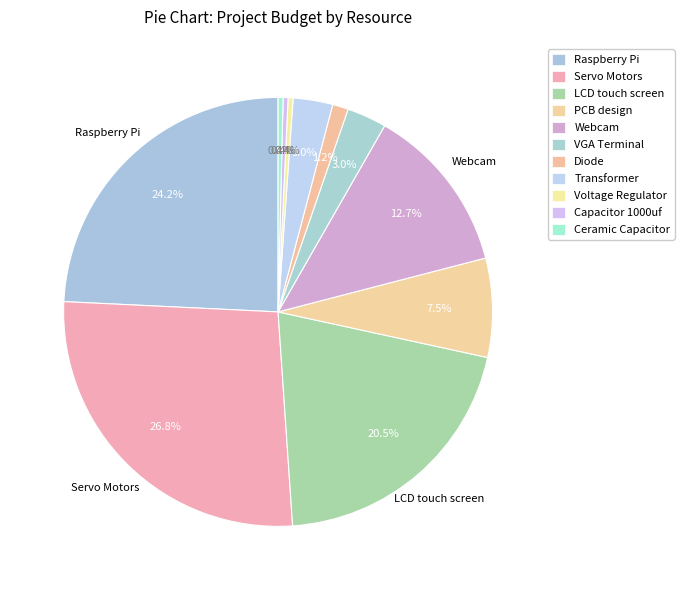

To the nearest percent, what is the difference between the LCD touch screen and Voltage Regulator slice percentages?

20%